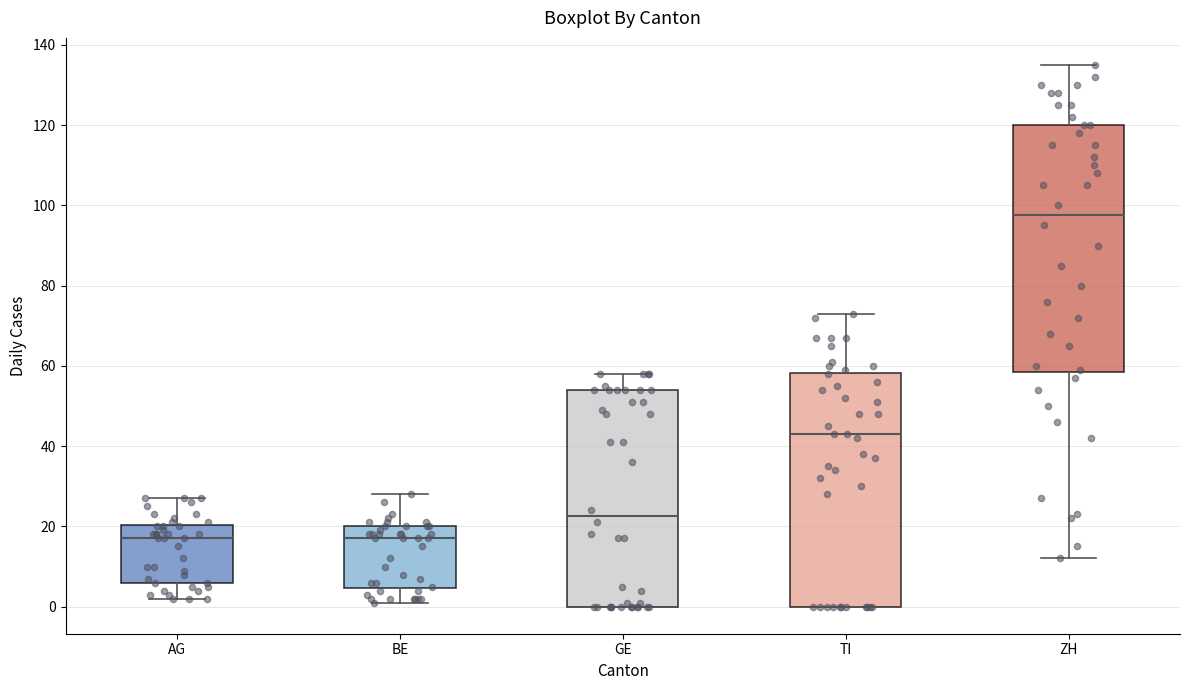

Where does the upper whisker of the box for GE end on the y-axis? The values are not printed on the chart, so give them approximately, as read against the axis.

58